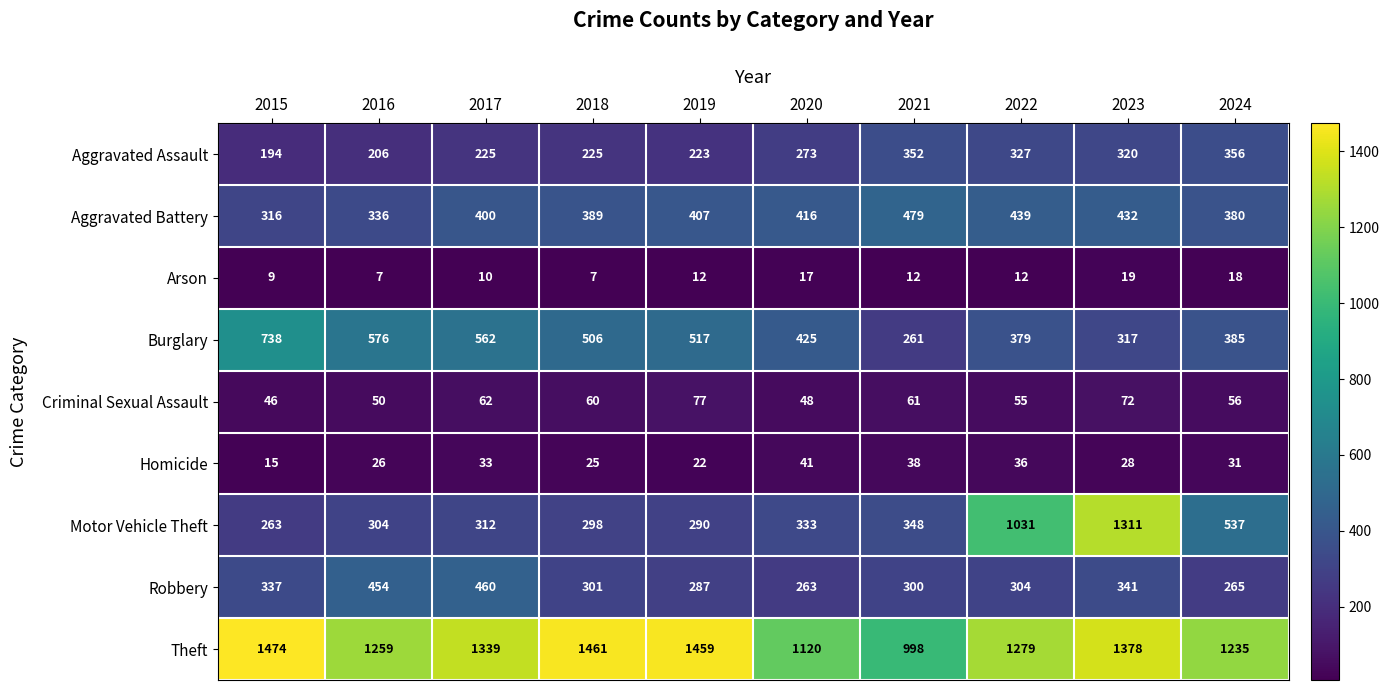

Rank the series by their maximum value, from lowest to highest.

Arson, Homicide, Criminal Sexual Assault, Aggravated Assault, Robbery, Aggravated Battery, Burglary, Motor Vehicle Theft, Theft